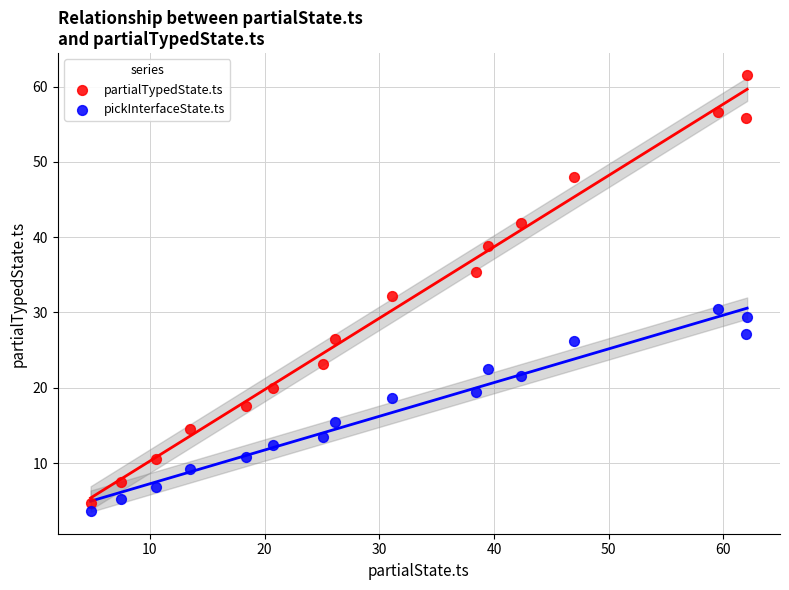

Which series has the largest Y range (max minus min)?

partialTypedState.ts